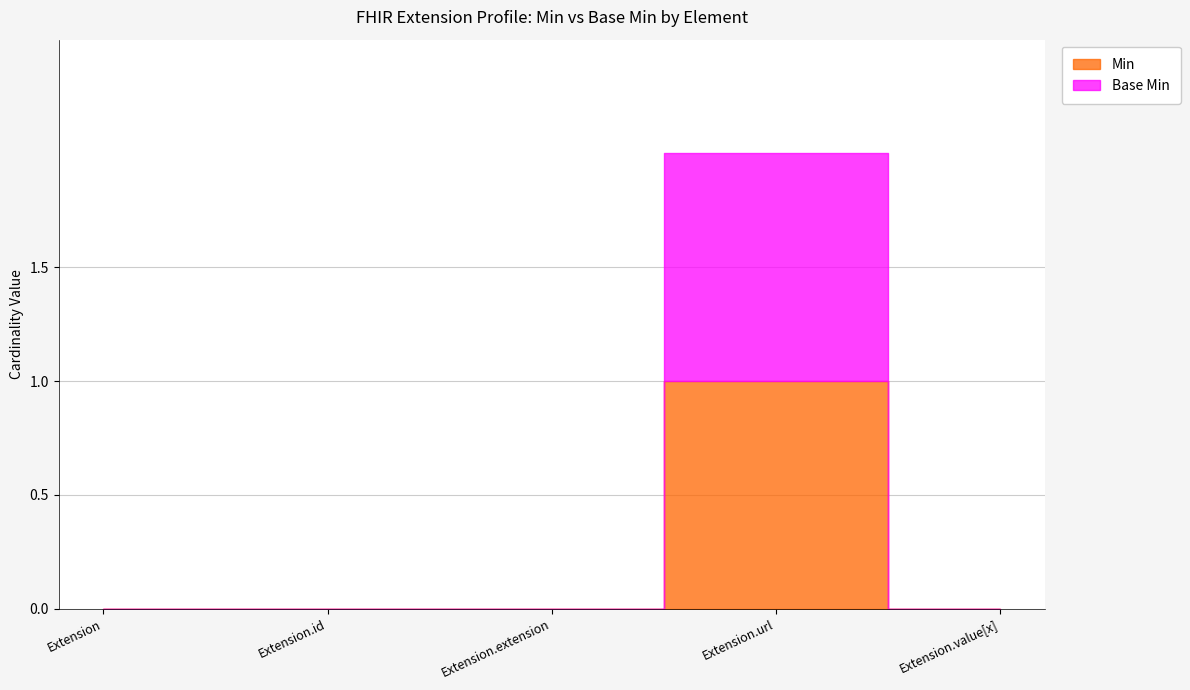

True or false: Min and Base Min cross at least once.

False